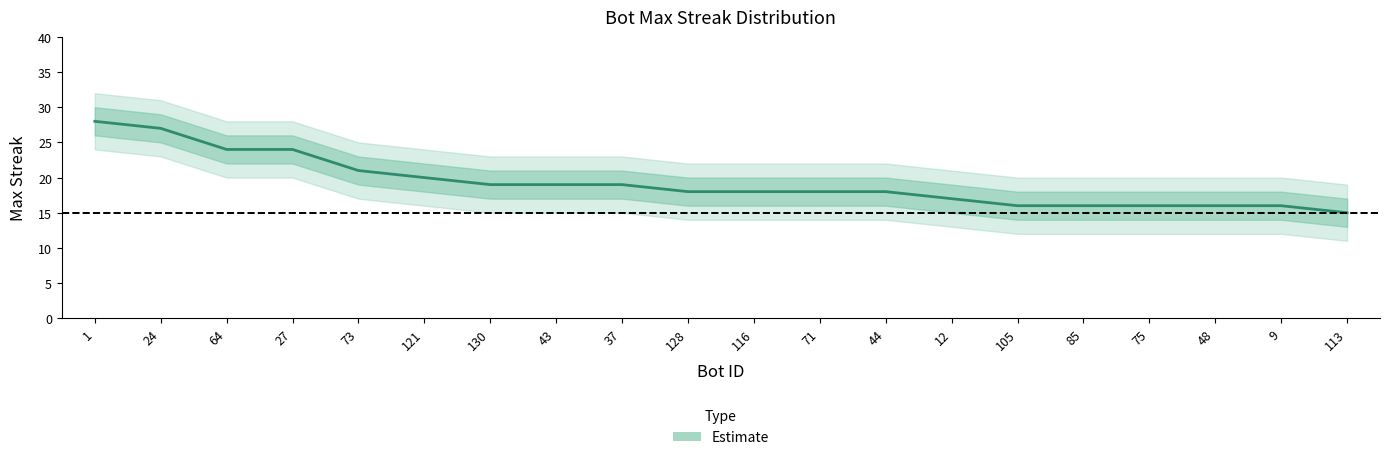

At which label does lower2 first exceed 14?

1